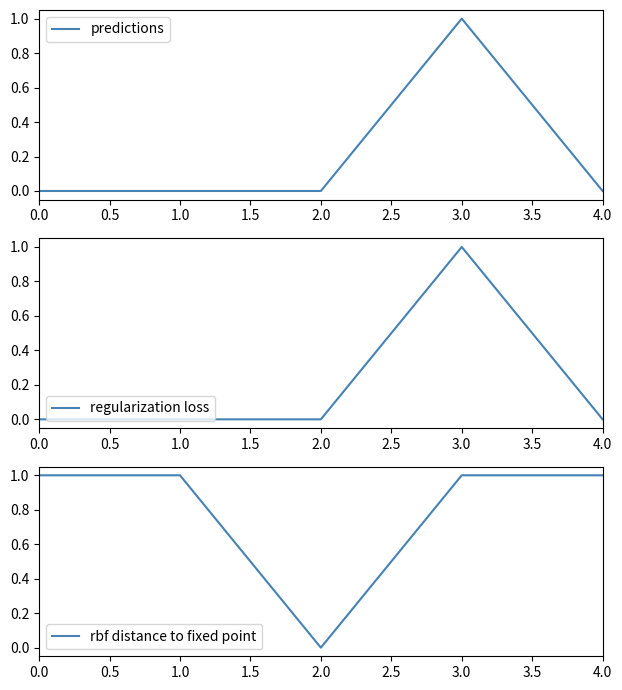

The regularization loss series shows 0 at 2.0. True or false?

True